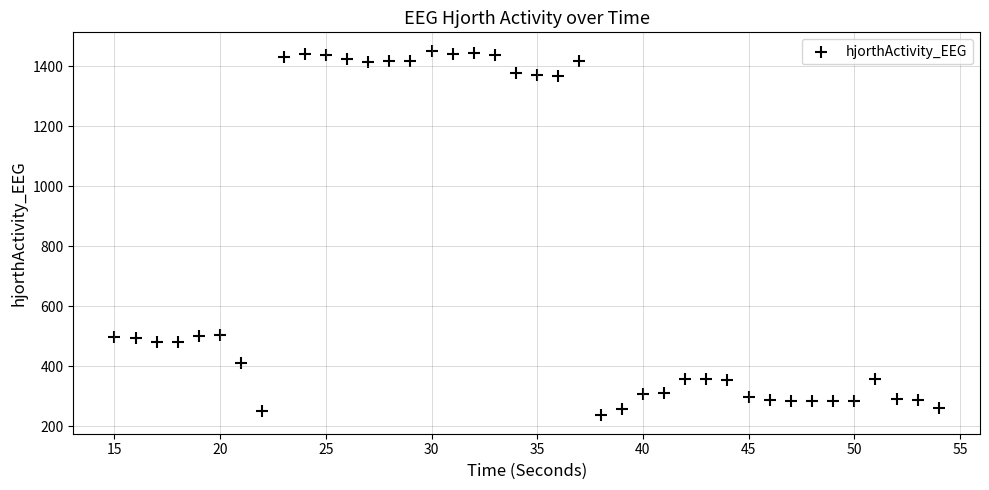

What is the range of X values (max minus min)?

39.0